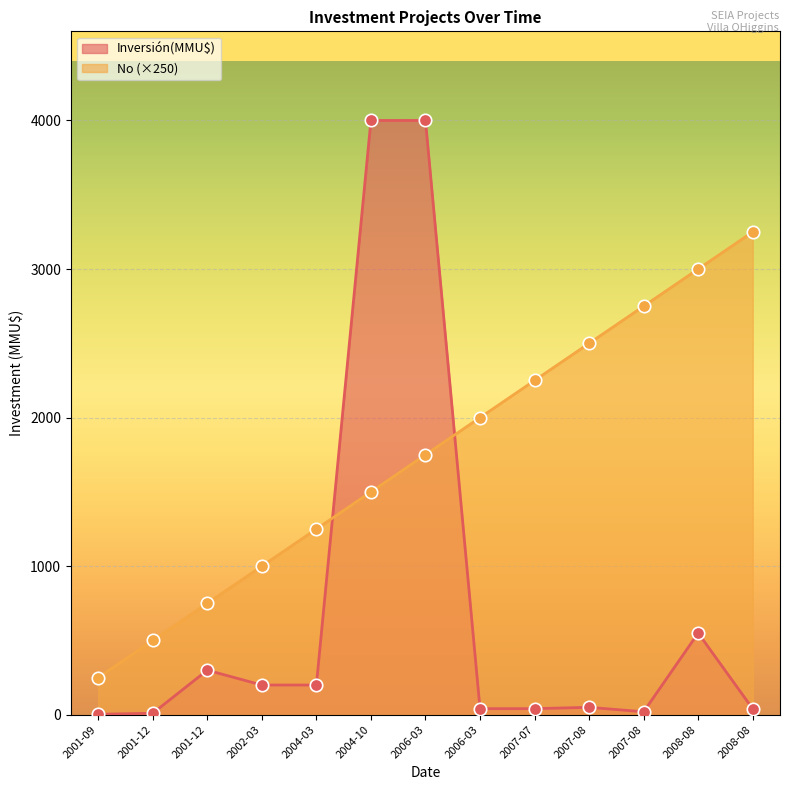

At how many categories does at least one series exceed 2934?

4